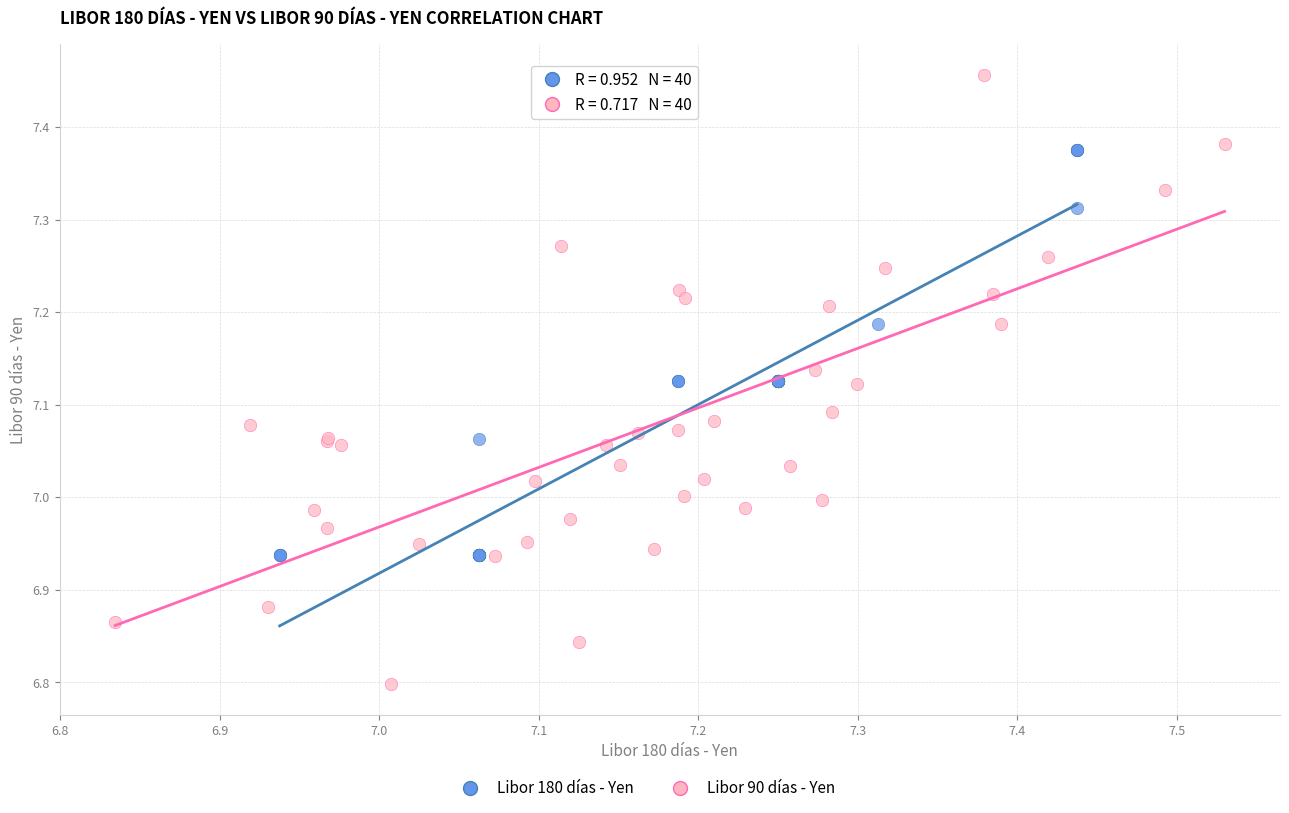

Which series contains the highest Y value?

Libor 90 días - Yen